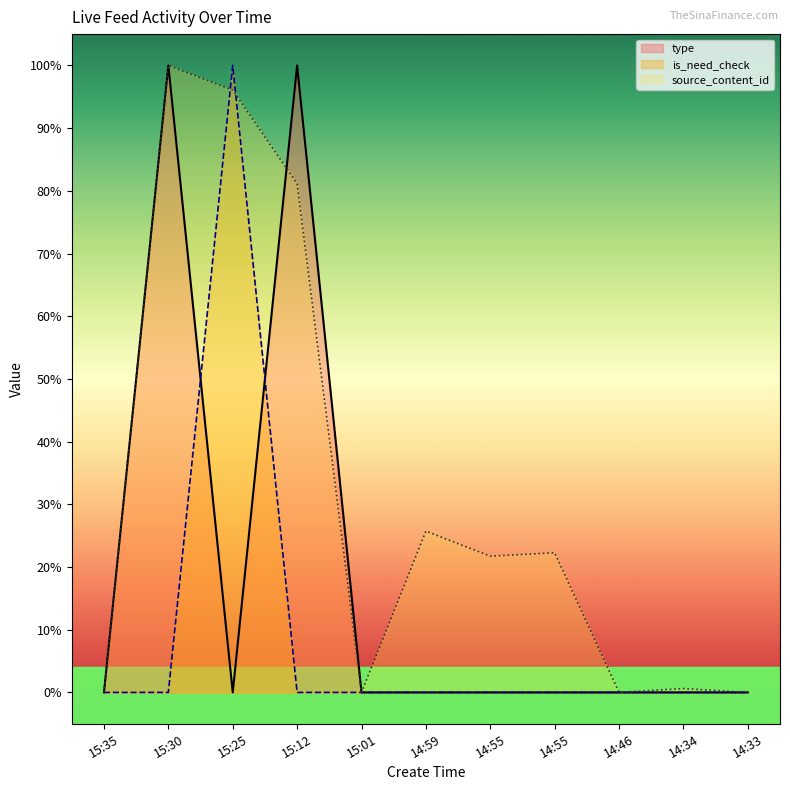

Is it true that type equals 0 at 14:46?

True